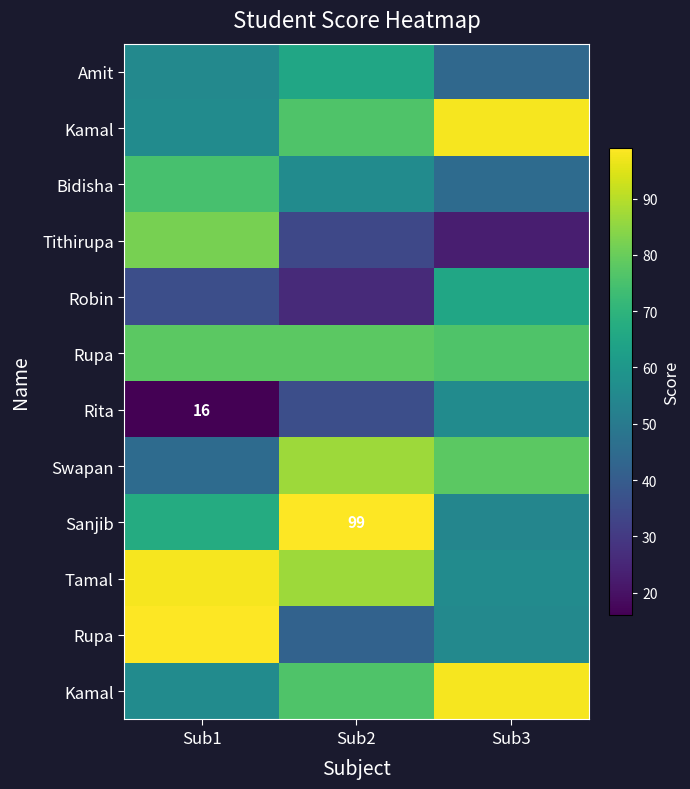

What is the spread (max minus min) of values at Sub3?

75